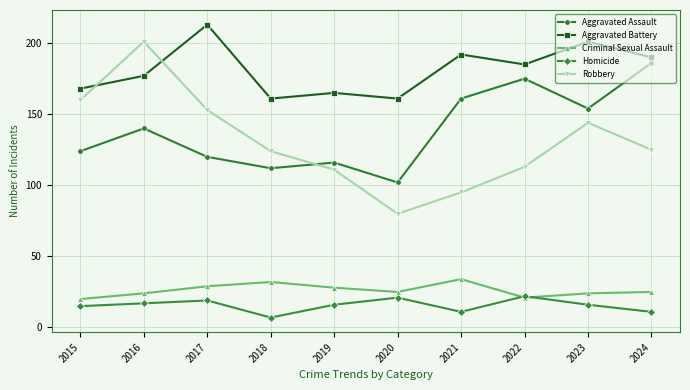

At how many categories does at least one series exceed 113?

10